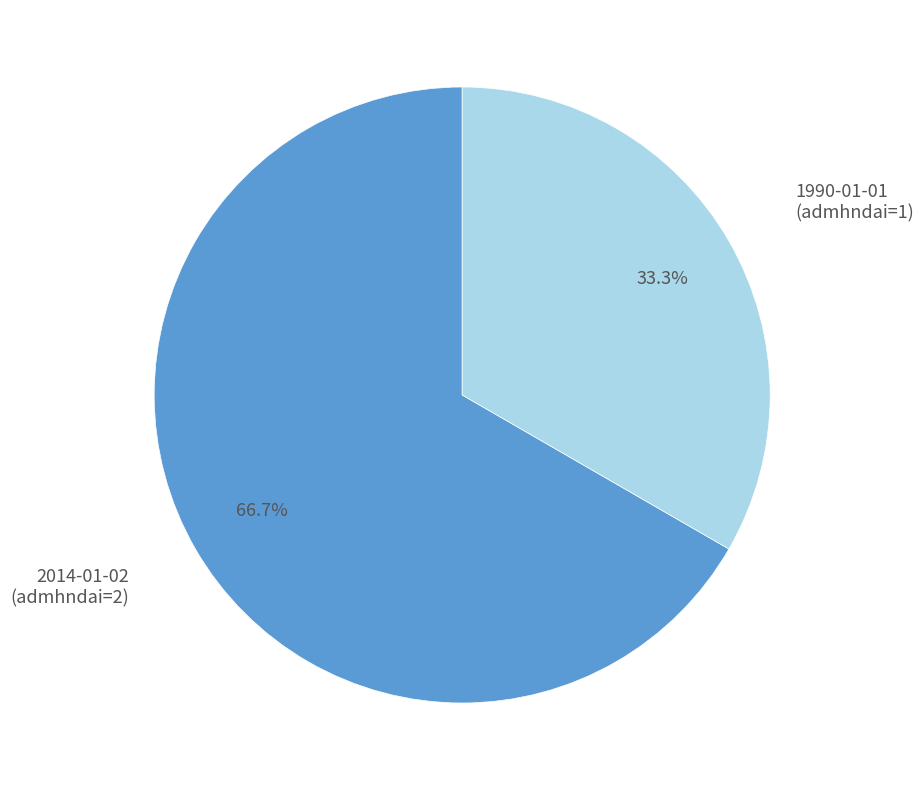

Is there a majority slice in this chart?

Yes